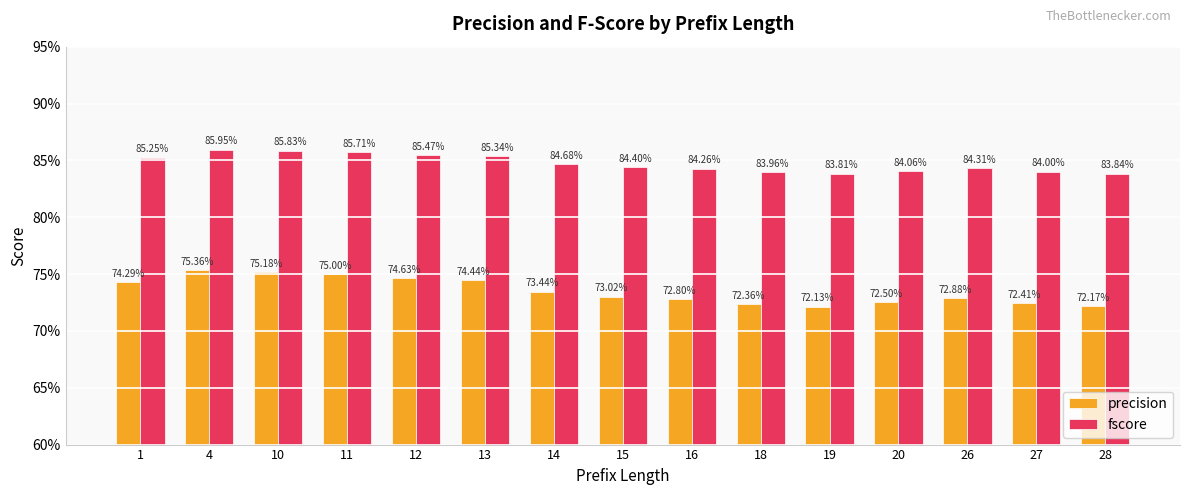

Between 12 and 28, which series saw the biggest shift?

precision